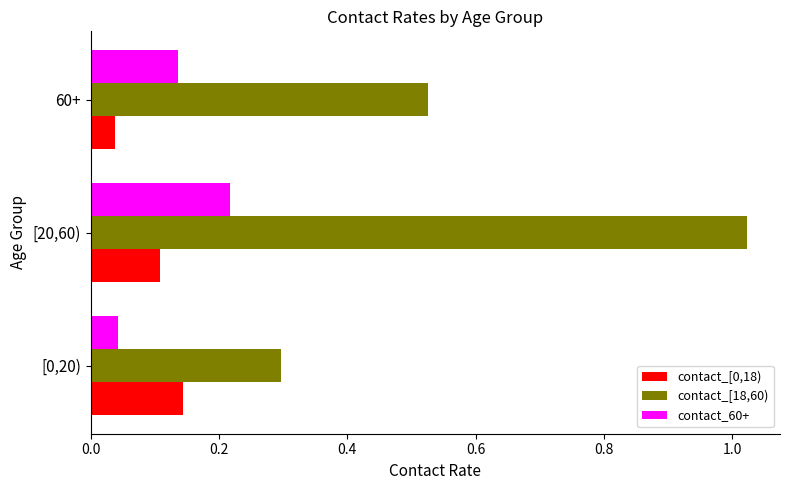

Count the contact_[0,18) values in the range 0 to 1.

3